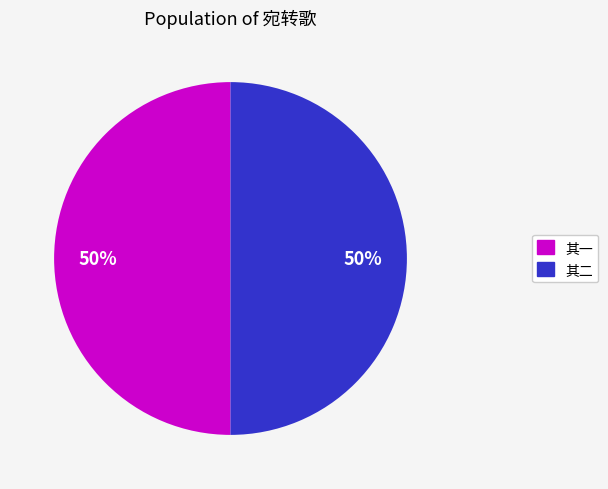

To the nearest percent, what is the average slice percentage?

50%